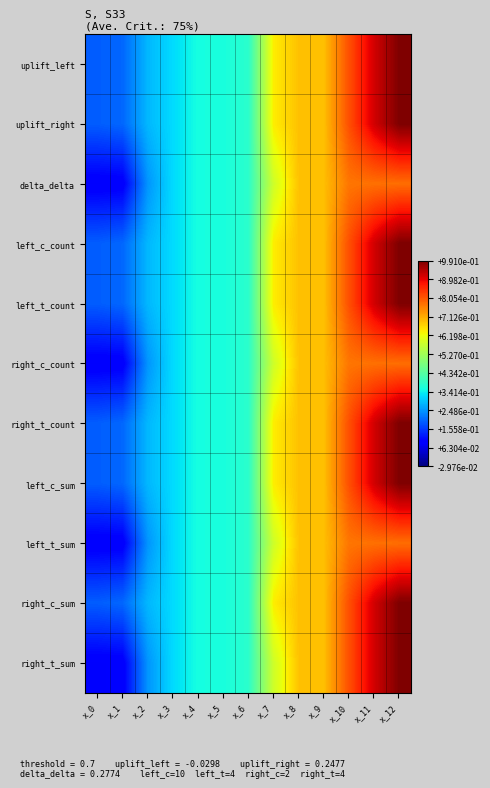

Reading right to left, extract all data points from this chart.

uplift_left: x_12=1.0	x_11=0.9	x_10=0.8	x_9=0.7	x_8=0.7	x_7=0.6	x_6=0.4	x_5=0.4	x_4=0.4	x_3=0.3	x_2=0.3	x_1=0.2	x_0=0.2
uplift_right: x_12=1.0	x_11=0.9	x_10=0.8	x_9=0.7	x_8=0.7	x_7=0.6	x_6=0.4	x_5=0.4	x_4=0.4	x_3=0.3	x_2=0.3	x_1=0.2	x_0=0.2
delta_delta: x_12=0.8	x_11=0.8	x_10=0.8	x_9=0.7	x_8=0.7	x_7=0.6	x_6=0.4	x_5=0.4	x_4=0.4	x_3=0.3	x_2=0.2	x_1=0.1	x_0=0.1
left_c_count: x_12=1.0	x_11=0.9	x_10=0.8	x_9=0.7	x_8=0.7	x_7=0.6	x_6=0.4	x_5=0.4	x_4=0.4	x_3=0.3	x_2=0.3	x_1=0.2	x_0=0.2
left_t_count: x_12=1.0	x_11=0.9	x_10=0.8	x_9=0.7	x_8=0.7	x_7=0.6	x_6=0.4	x_5=0.4	x_4=0.4	x_3=0.3	x_2=0.3	x_1=0.2	x_0=0.2
right_c_count: x_12=0.8	x_11=0.8	x_10=0.8	x_9=0.7	x_8=0.7	x_7=0.6	x_6=0.4	x_5=0.4	x_4=0.4	x_3=0.3	x_2=0.2	x_1=0.1	x_0=0.1
right_t_count: x_12=1.0	x_11=0.9	x_10=0.8	x_9=0.7	x_8=0.7	x_7=0.6	x_6=0.4	x_5=0.4	x_4=0.4	x_3=0.3	x_2=0.3	x_1=0.2	x_0=0.2
left_c_sum: x_12=1.0	x_11=0.9	x_10=0.8	x_9=0.7	x_8=0.7	x_7=0.6	x_6=0.4	x_5=0.4	x_4=0.4	x_3=0.3	x_2=0.3	x_1=0.2	x_0=0.2
left_t_sum: x_12=0.8	x_11=0.8	x_10=0.8	x_9=0.7	x_8=0.7	x_7=0.6	x_6=0.4	x_5=0.4	x_4=0.4	x_3=0.3	x_2=0.2	x_1=0.1	x_0=0.1
right_c_sum: x_12=1.0	x_11=0.9	x_10=0.8	x_9=0.7	x_8=0.7	x_7=0.6	x_6=0.4	x_5=0.4	x_4=0.4	x_3=0.3	x_2=0.3	x_1=0.2	x_0=0.2
right_t_sum: x_12=1.0	x_11=0.9	x_10=0.8	x_9=0.7	x_8=0.7	x_7=0.6	x_6=0.4	x_5=0.4	x_4=0.4	x_3=0.3	x_2=0.2	x_1=0.1	x_0=0.1